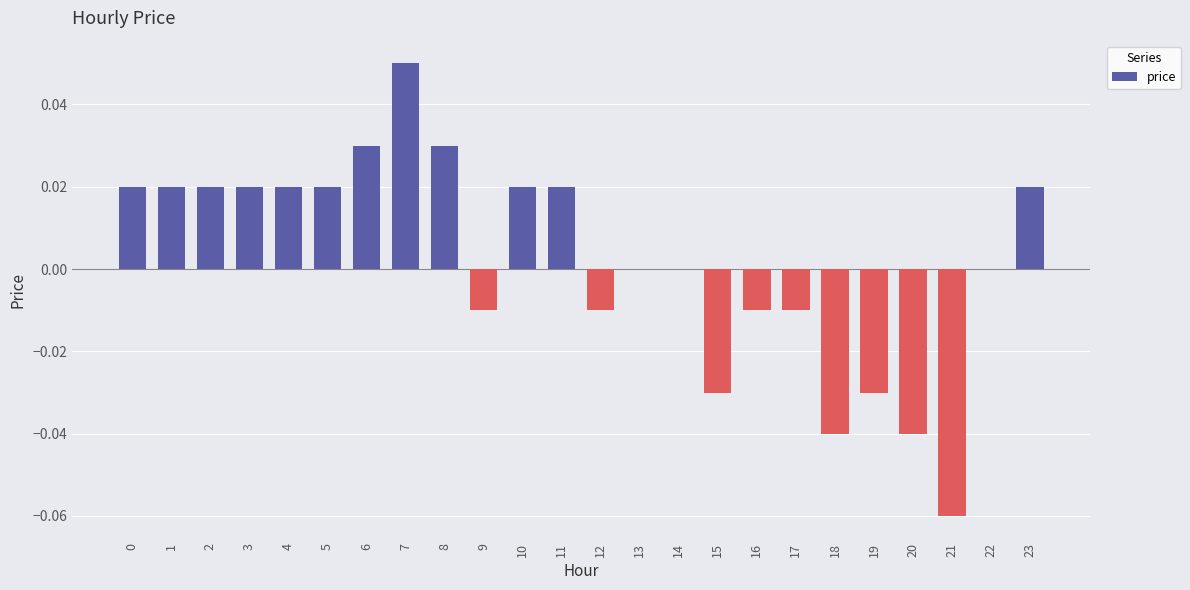

Is it true that the value at 21 is -0.0?

False